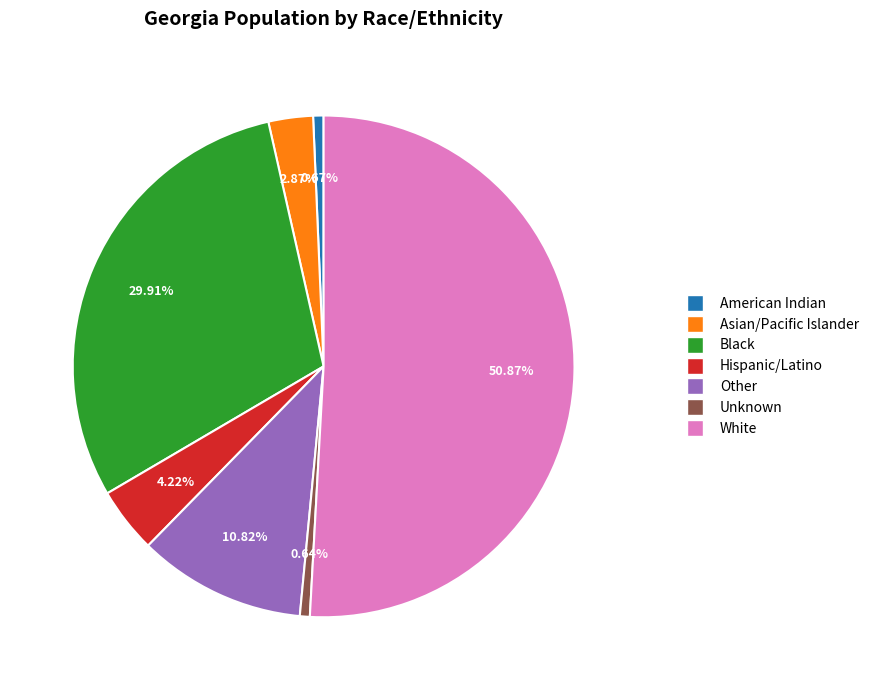

The Hispanic/Latino slice represents 4% of the pie. True or false?

True